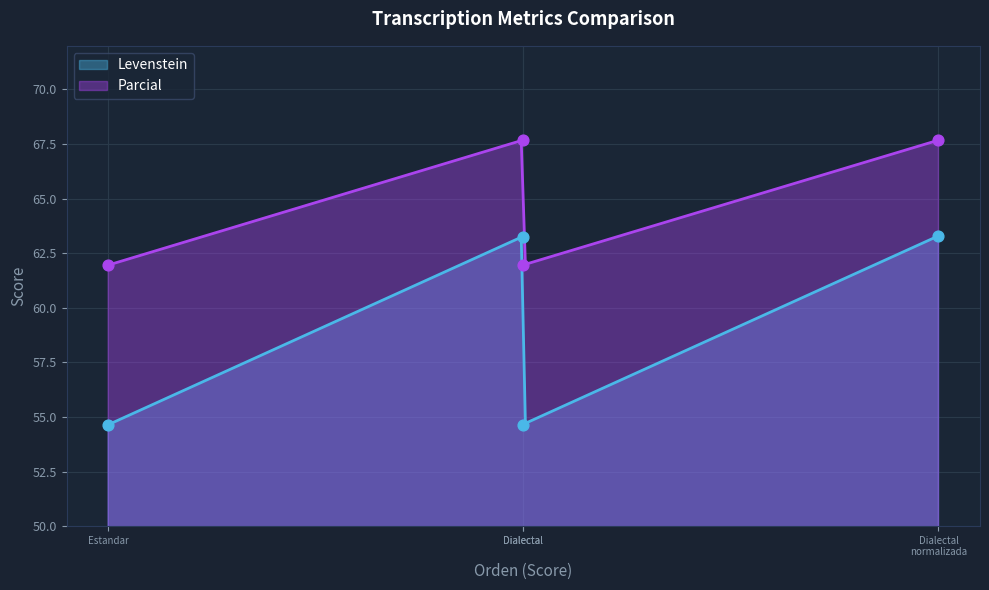

What is the maximum value for Parcial?

67.7